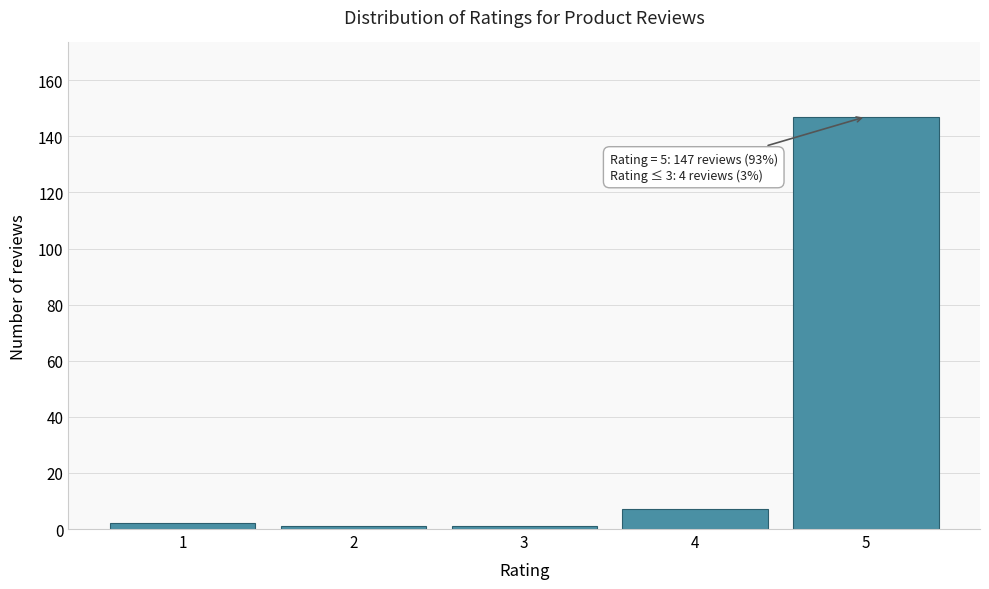

Which range on the x-axis has the tallest bar?

4.5 to 5.5